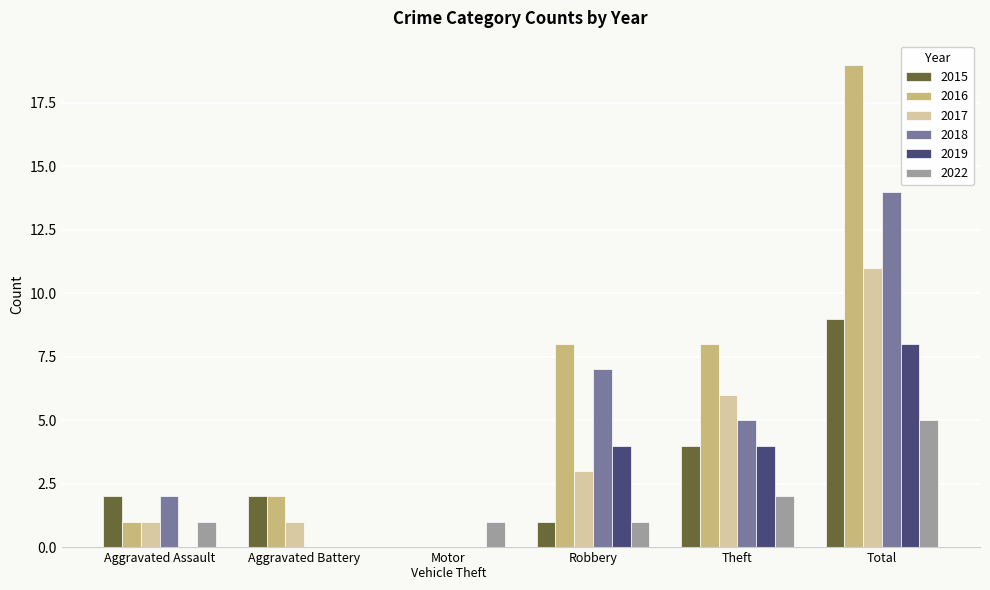

Which series has the largest total across all categories?

2016